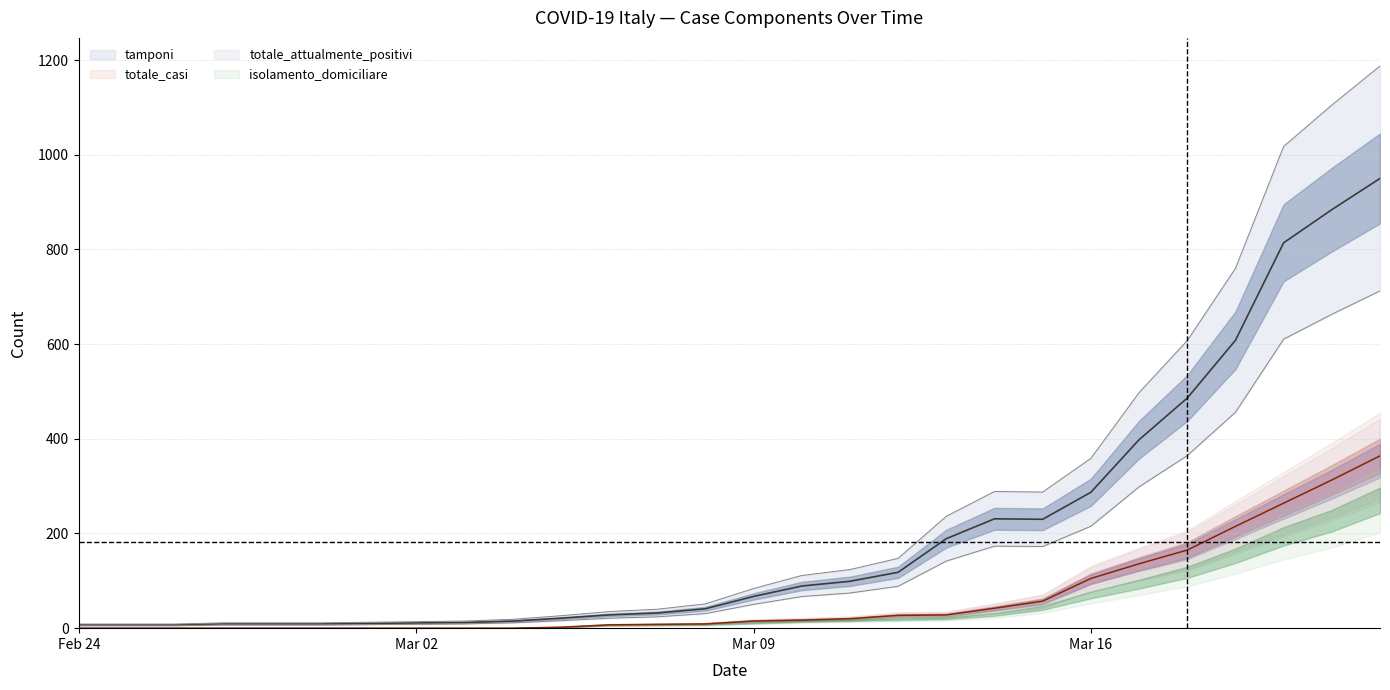

Between 11/03/2020 and 29/02/2020, which is larger?

11/03/2020